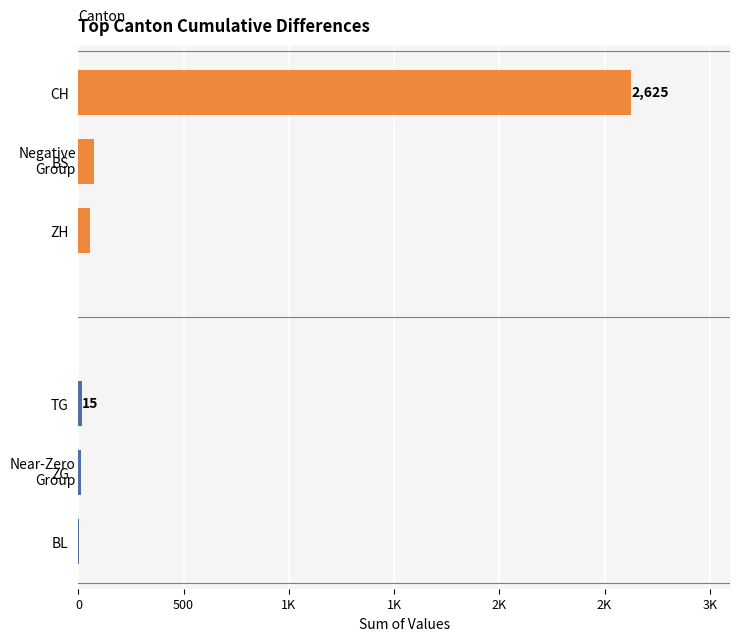

Reading right to left, list all the values displayed in this chart.

Negative group (CH/ZH/BS): 56	72	2625
Near-zero group (TG/ZG/BL): 4	10	15